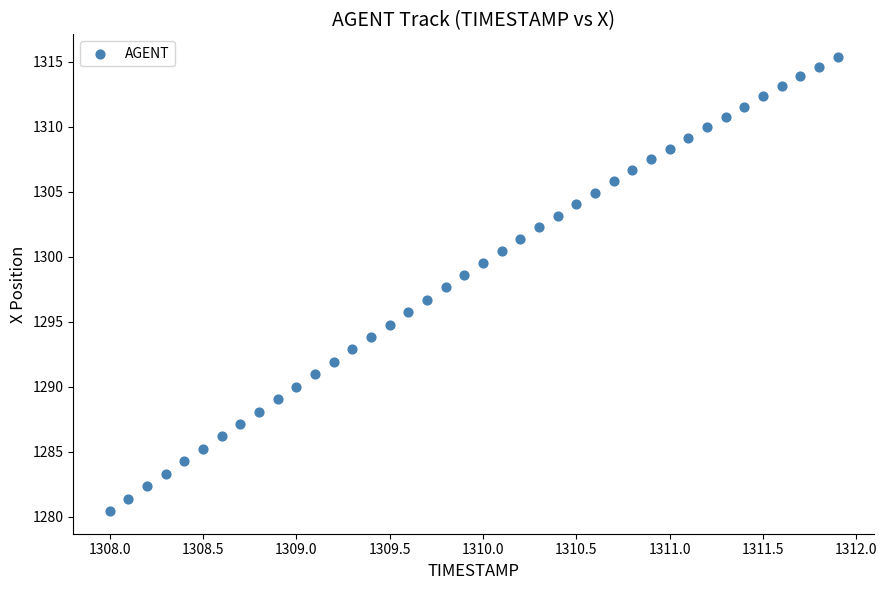

What is the range of Y values (max minus min)?

34.9